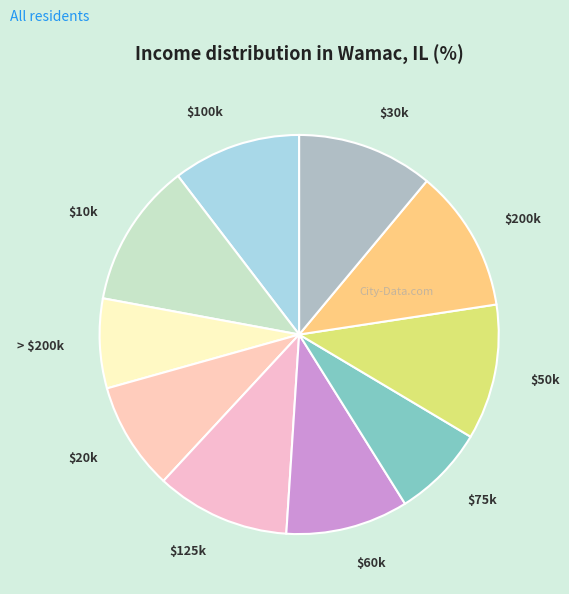

The $75k slice represents 1% of the pie. True or false?

False